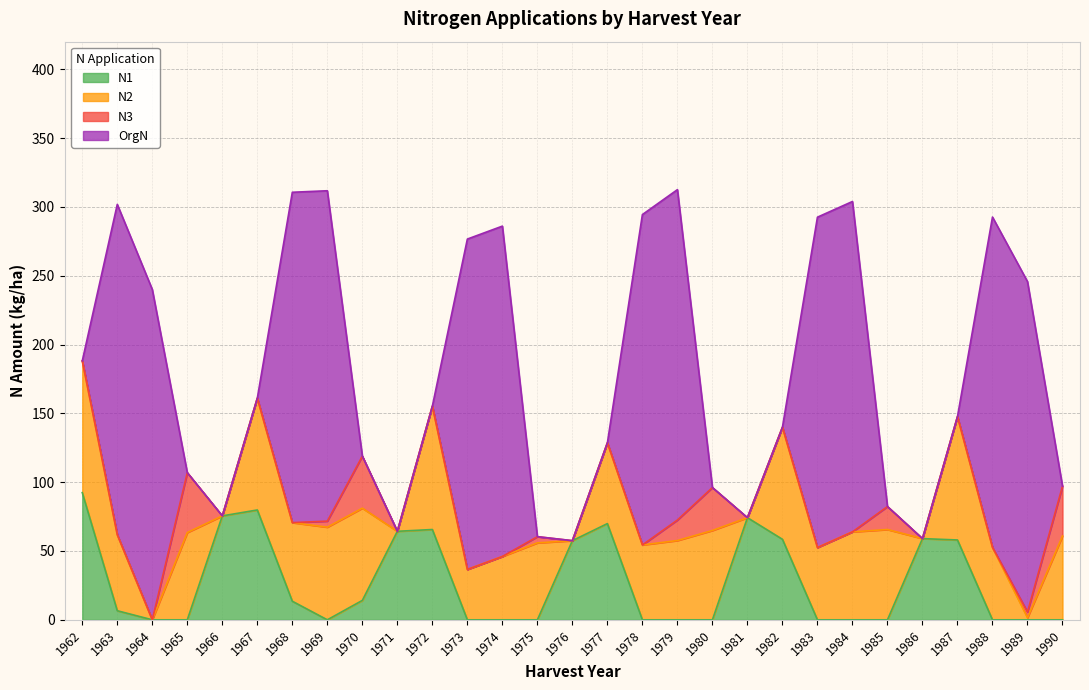

What is the average value of the N2 series?

48.9